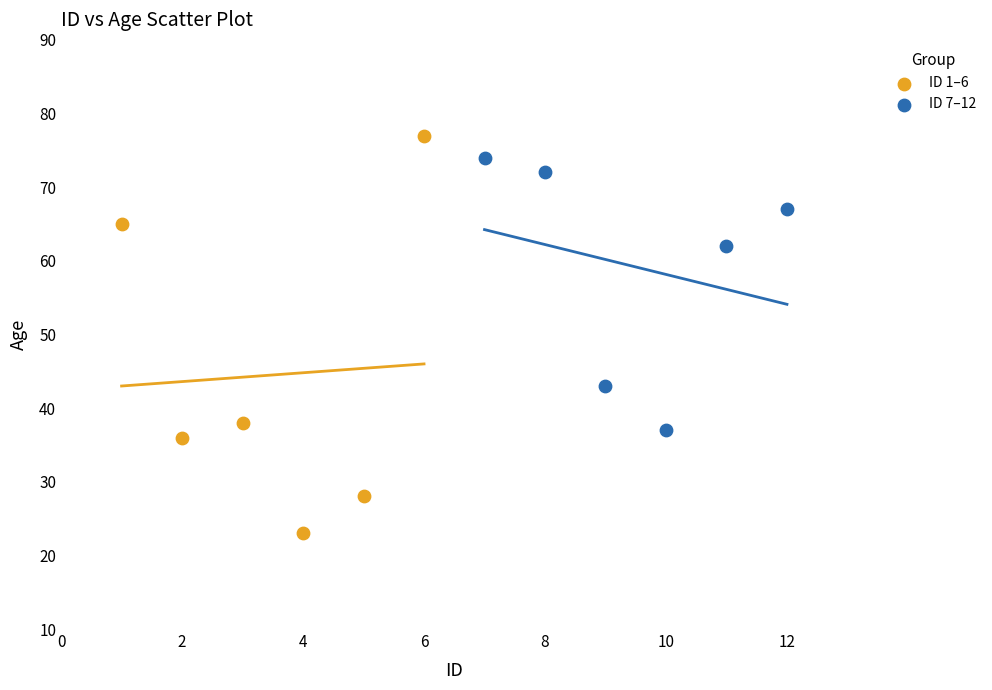

What are all the series names shown in the legend?

ID 1–6, ID 7–12